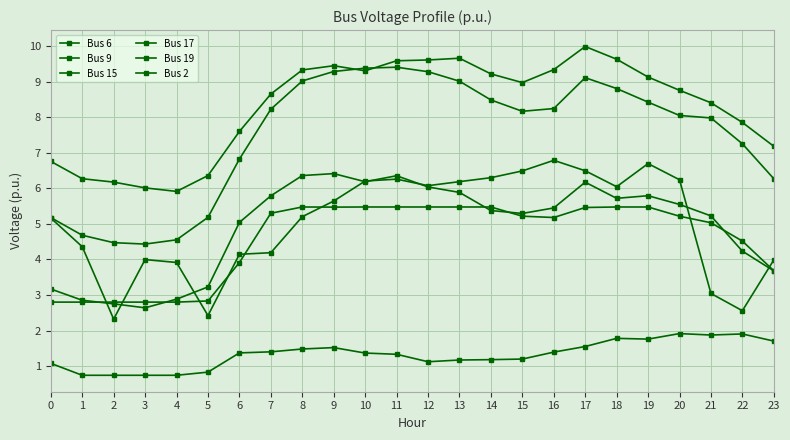

True or false: Bus 6 and Bus 15 intersect in this chart.

False